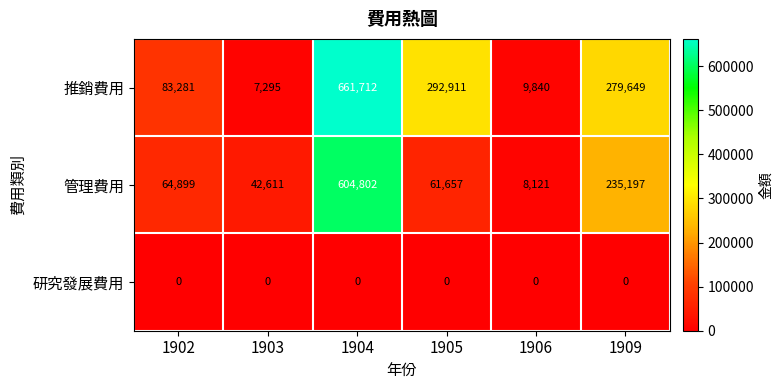

At how many categories does at least one series exceed 109744?

3